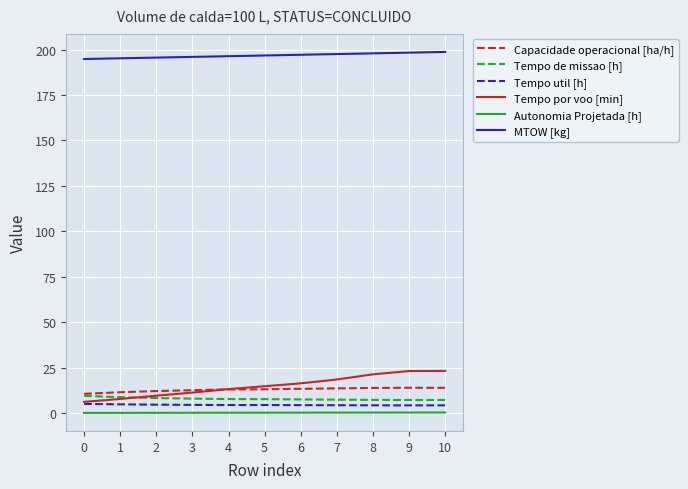

True or false: Tempo por voo [min] and Autonomia Projetada [h] intersect in this chart.

False